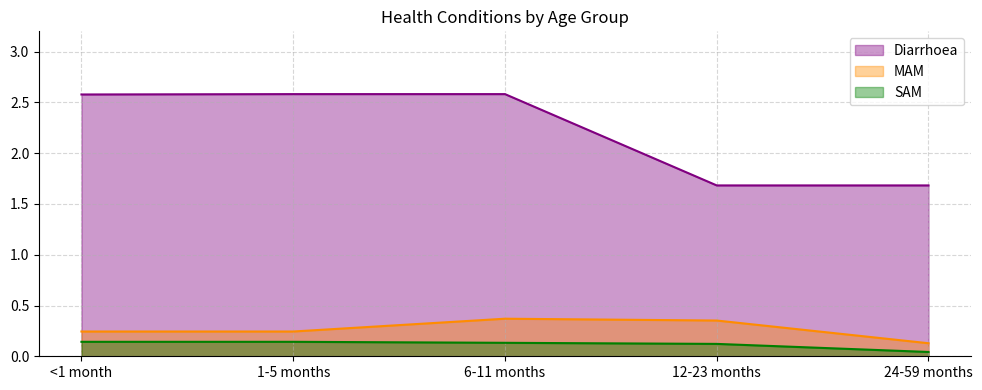

What are all the series names shown in the legend?

Diarrhoea, MAM, SAM